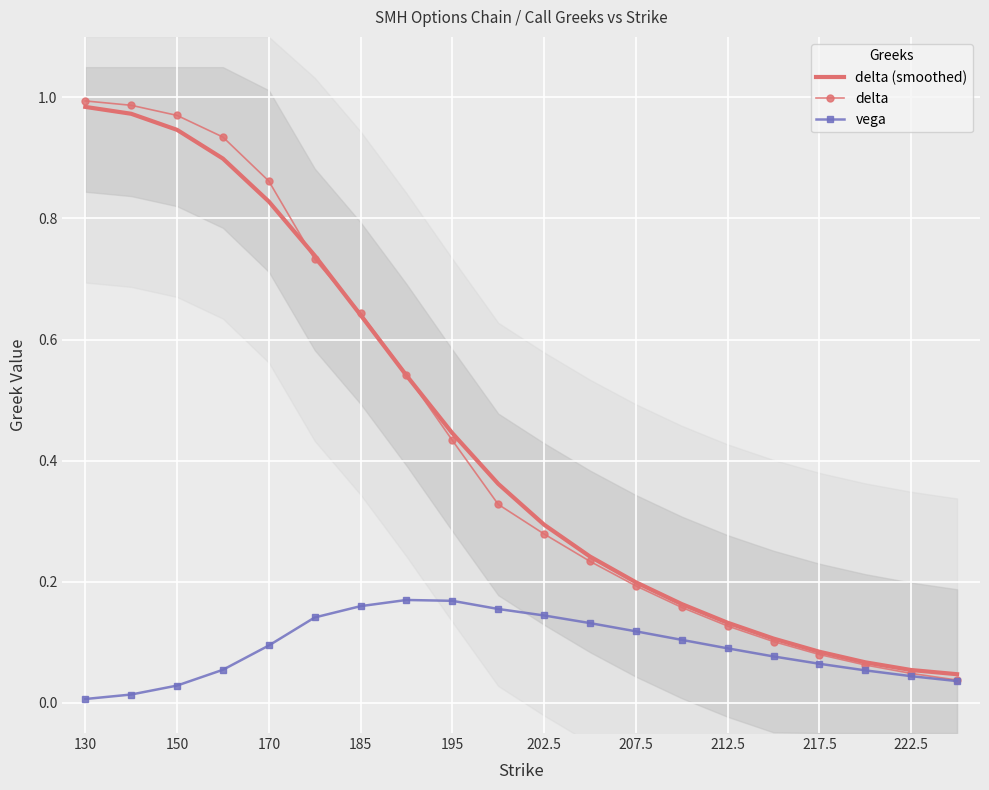

Reading left to right, what are all the values shown in this chart?

delta (smoothed): 1.0	1.0	0.9	0.9	0.8	0.7	0.6	0.5	0.4	0.4	0.3	0.2	0.2	0.2	0.1	0.1	0.1	0.1	0.1	0.0
delta: 1.0	1.0	1.0	0.9	0.9	0.7	0.6	0.5	0.4	0.3	0.3	0.2	0.2	0.2	0.1	0.1	0.1	0.1	0.0	0.0
vega: 0.0	0.0	0.0	0.1	0.1	0.1	0.2	0.2	0.2	0.2	0.1	0.1	0.1	0.1	0.1	0.1	0.1	0.1	0.0	0.0